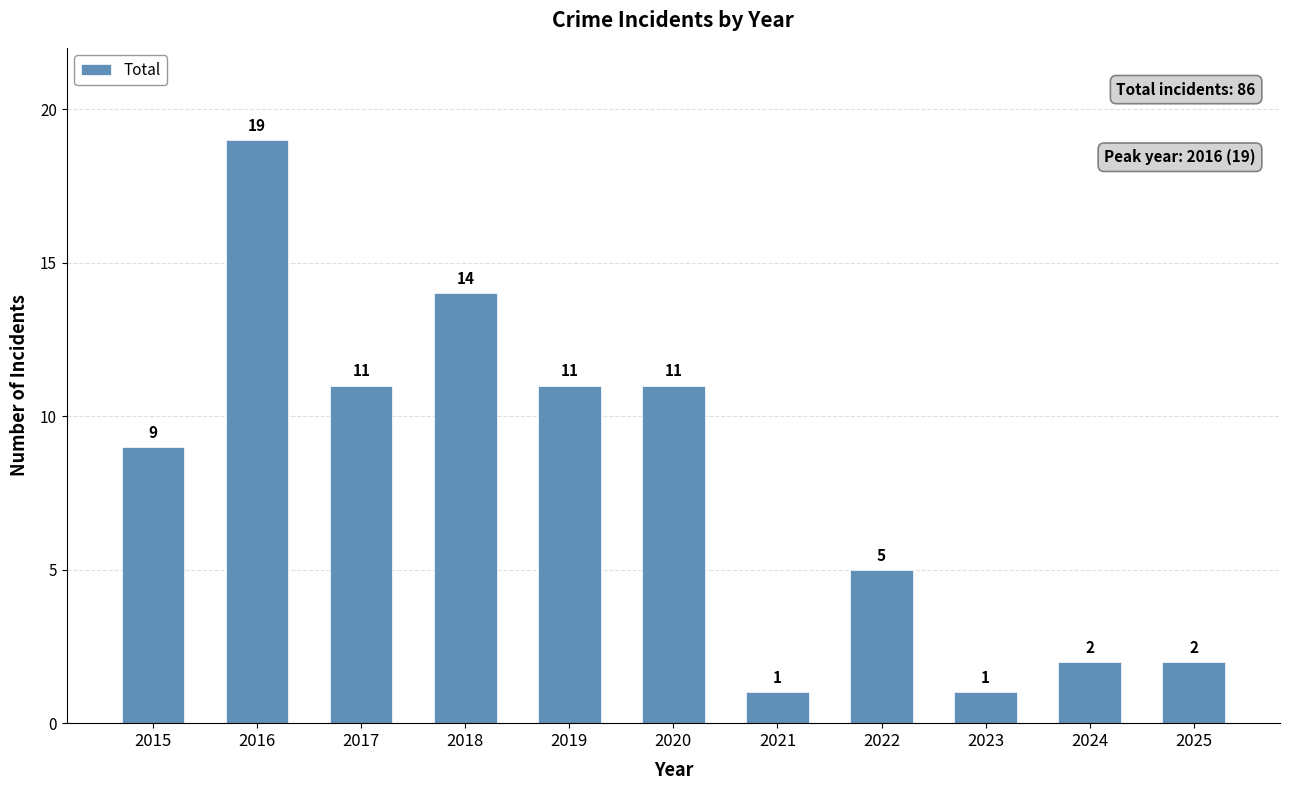

What is the difference between the second highest and minimum values?

13